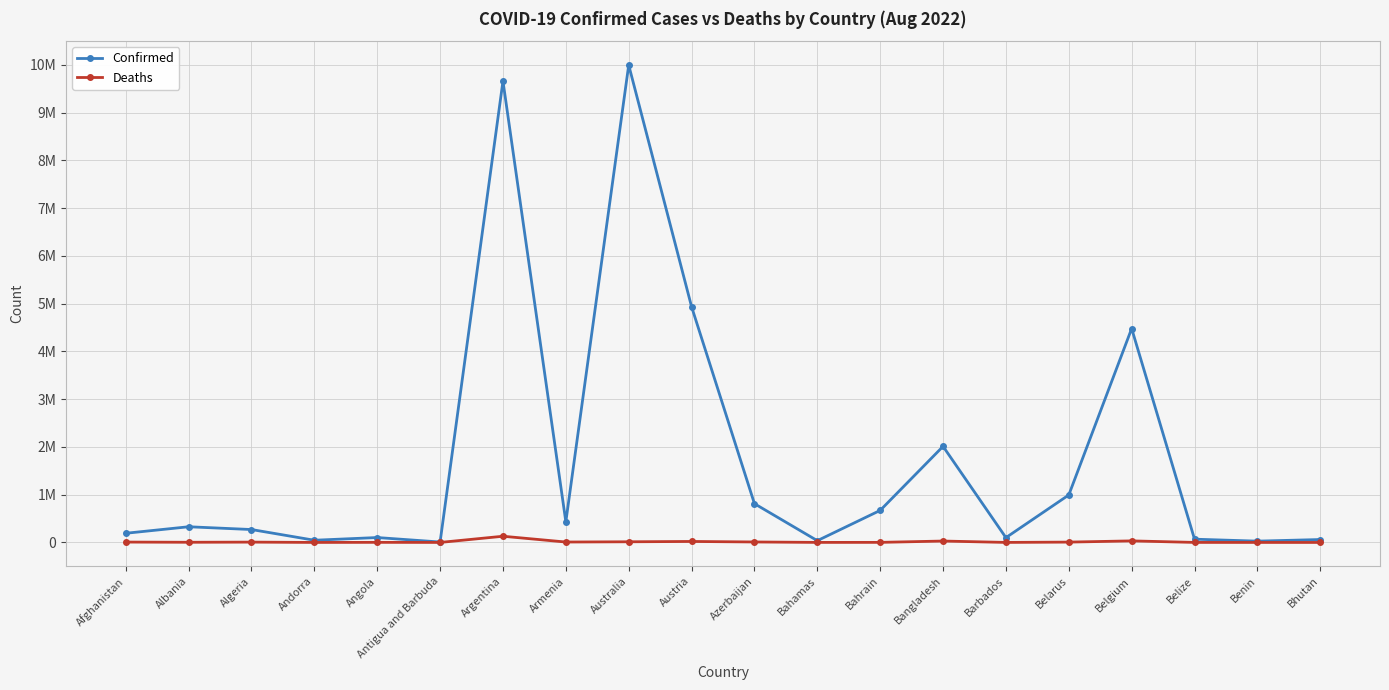

Where is Confirmed nearest to the value 5001646?

Austria